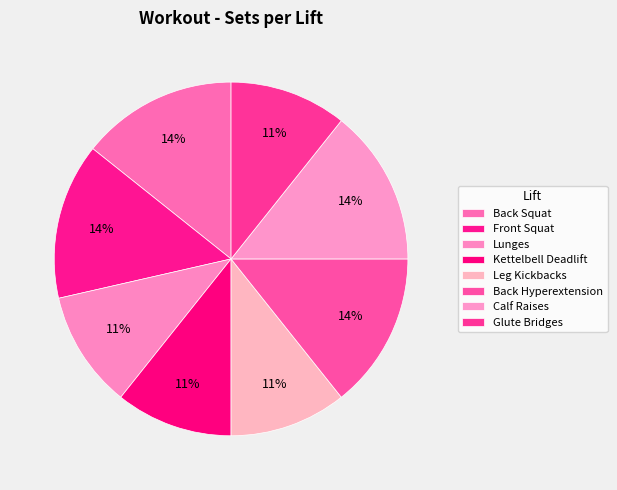

To the nearest percent, what is the difference between the largest and smallest slice percentages?

4%